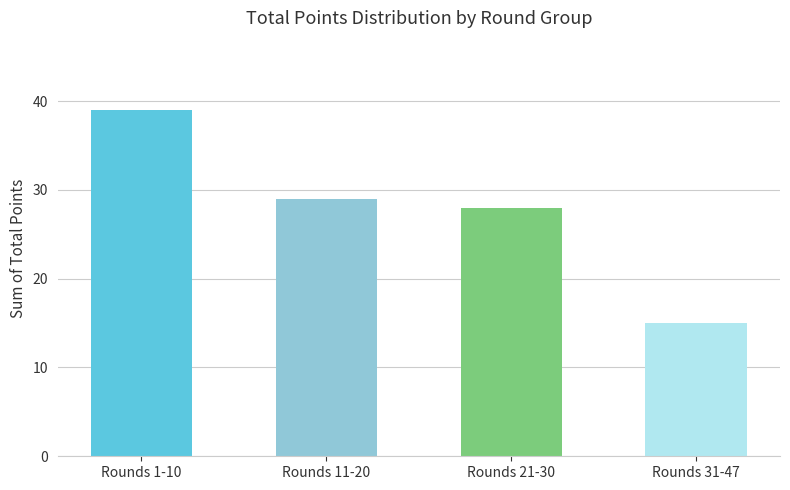

Rank the categories by value from highest to lowest.

Rounds 1-10, Rounds 11-20, Rounds 21-30, Rounds 31-47